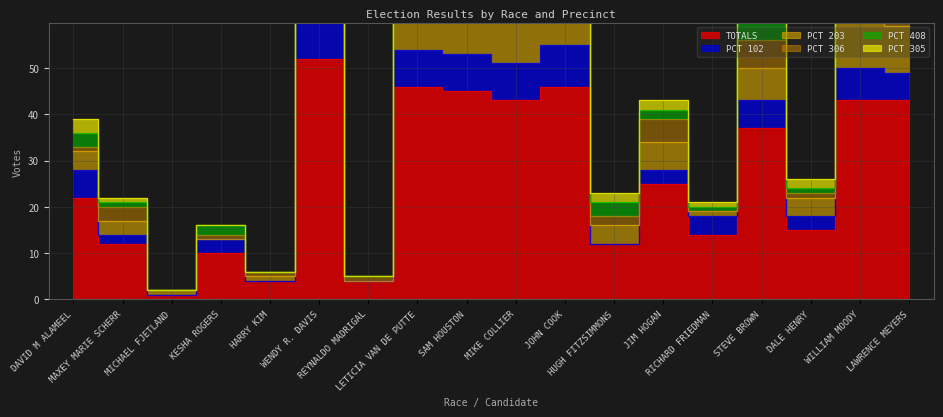

Where does the PCT 408 series first go above 3?

WENDY R. DAVIS